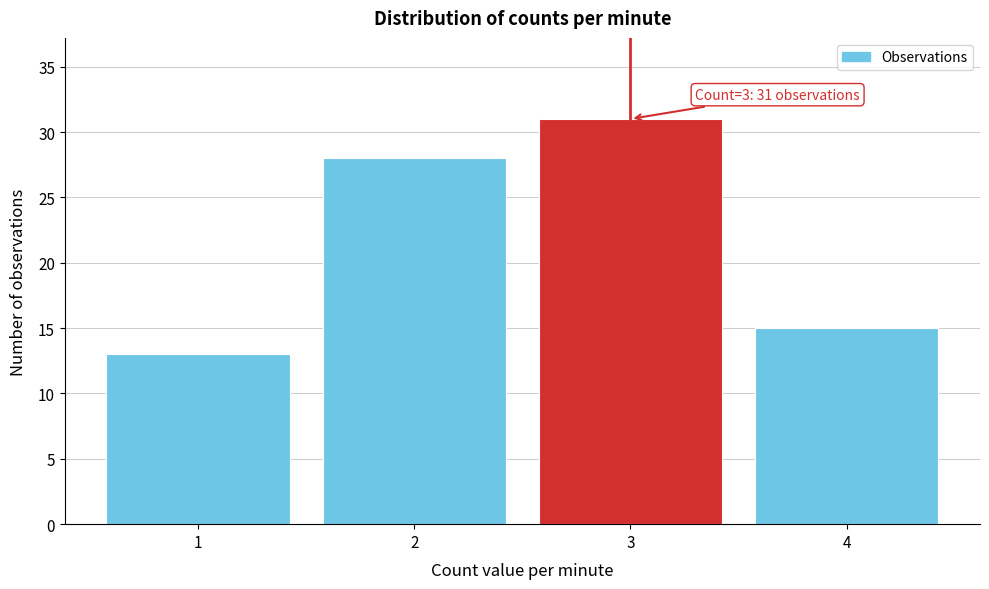

Reading left to right, extract all data points from this chart.

1=13	2=28	3=31	4=15